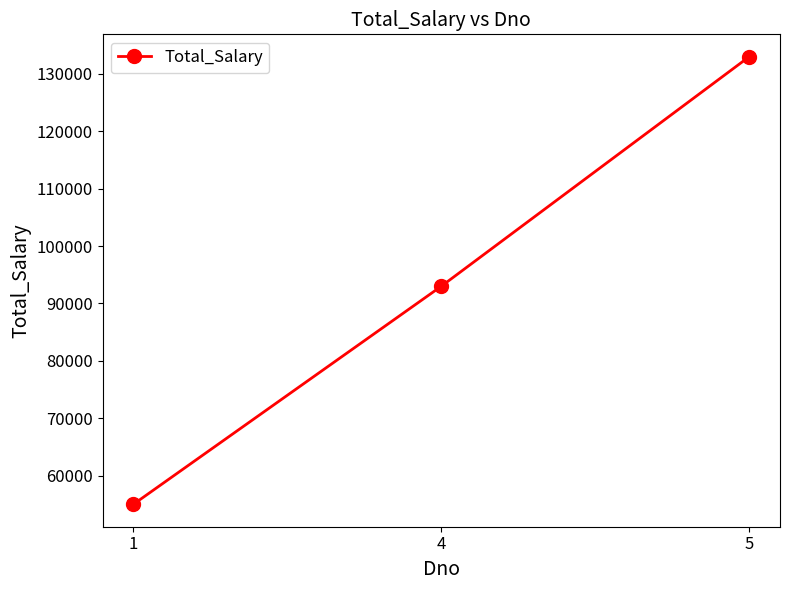

What is the difference between the maximum and minimum values?

78000